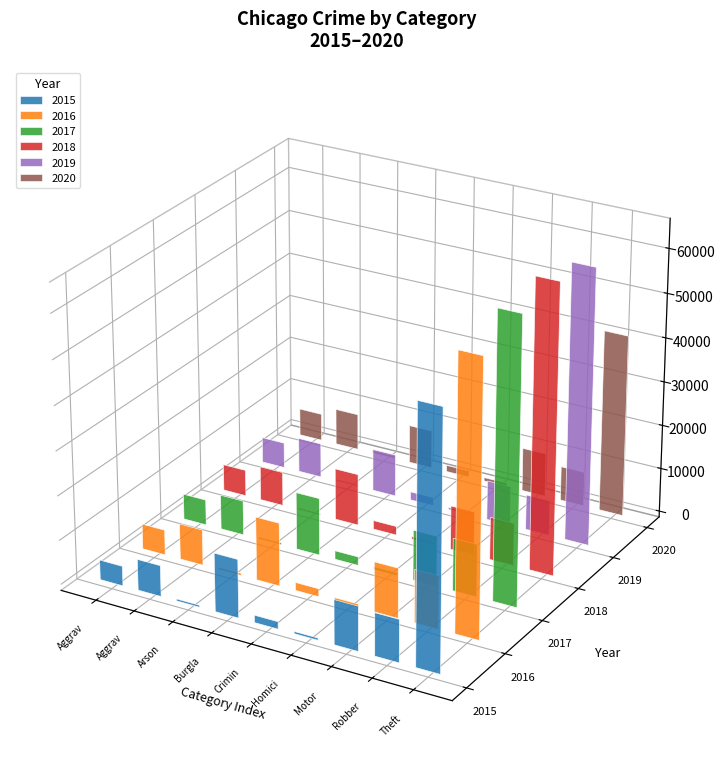

Between Burglary and Theft, which series saw the biggest shift?

2018